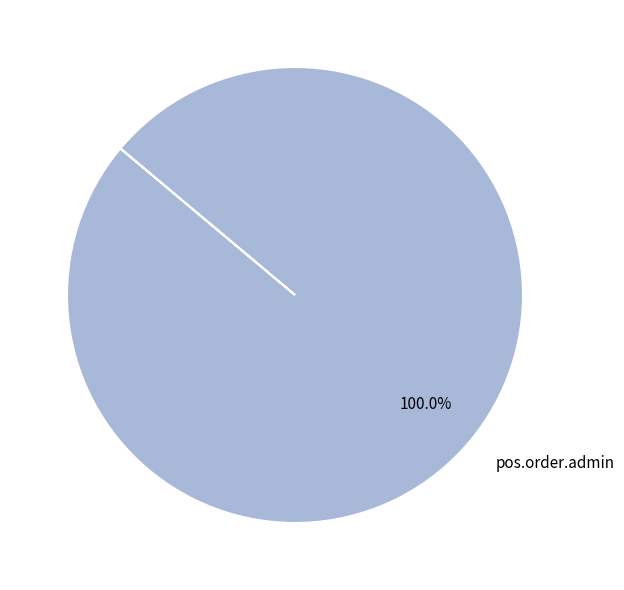

What is the majority slice?

pos.order.admin